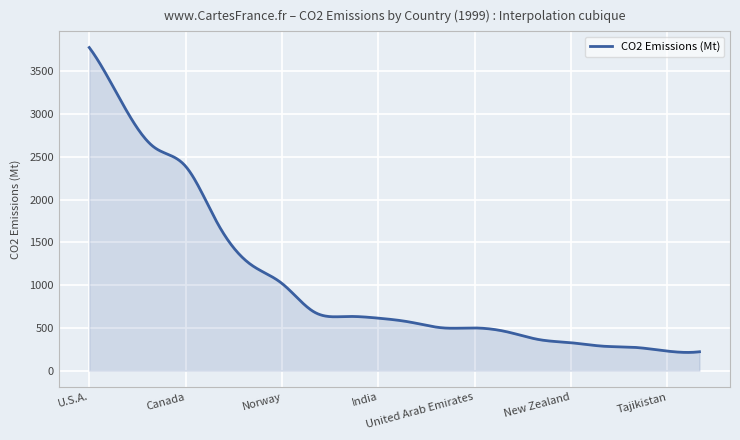

What is the difference between the maximum and second lowest values?

3564.9